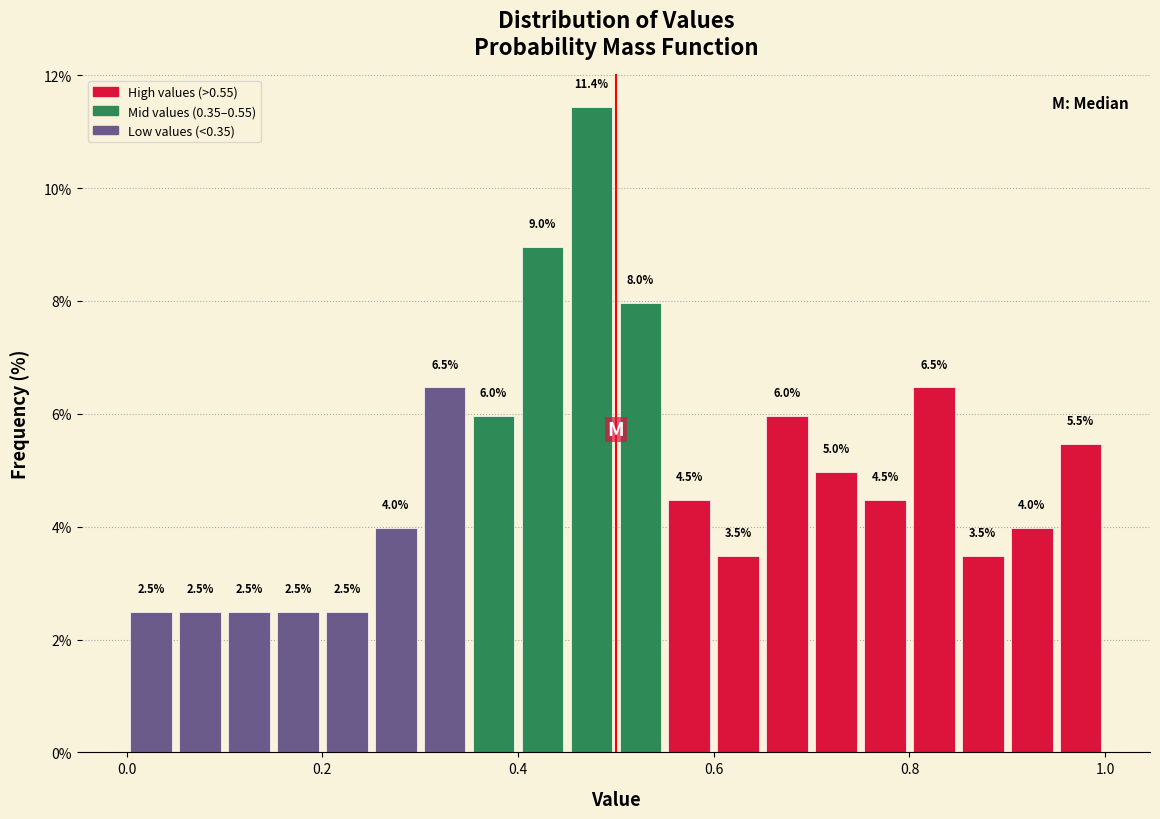

Read against the x-axis, roughly where is the centre of the tallest bar?

0.48